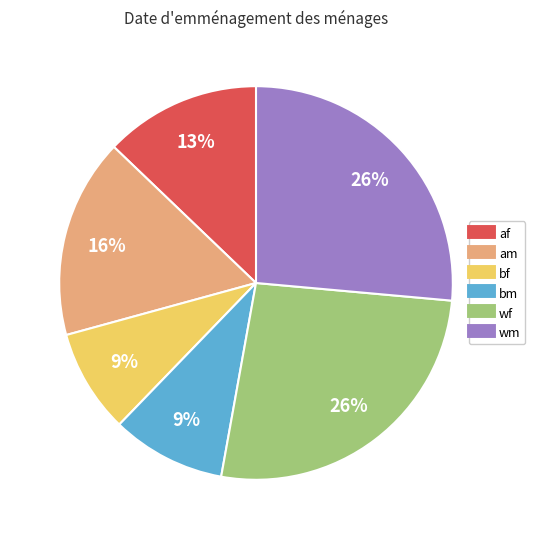

Does any single category account for the majority?

No